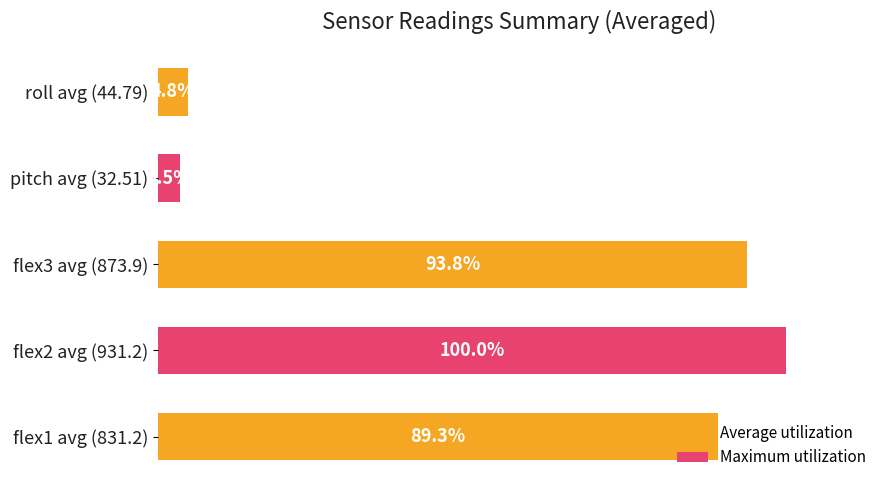

Which label corresponds to the largest value in the chart?

flex2 avg (931.2)